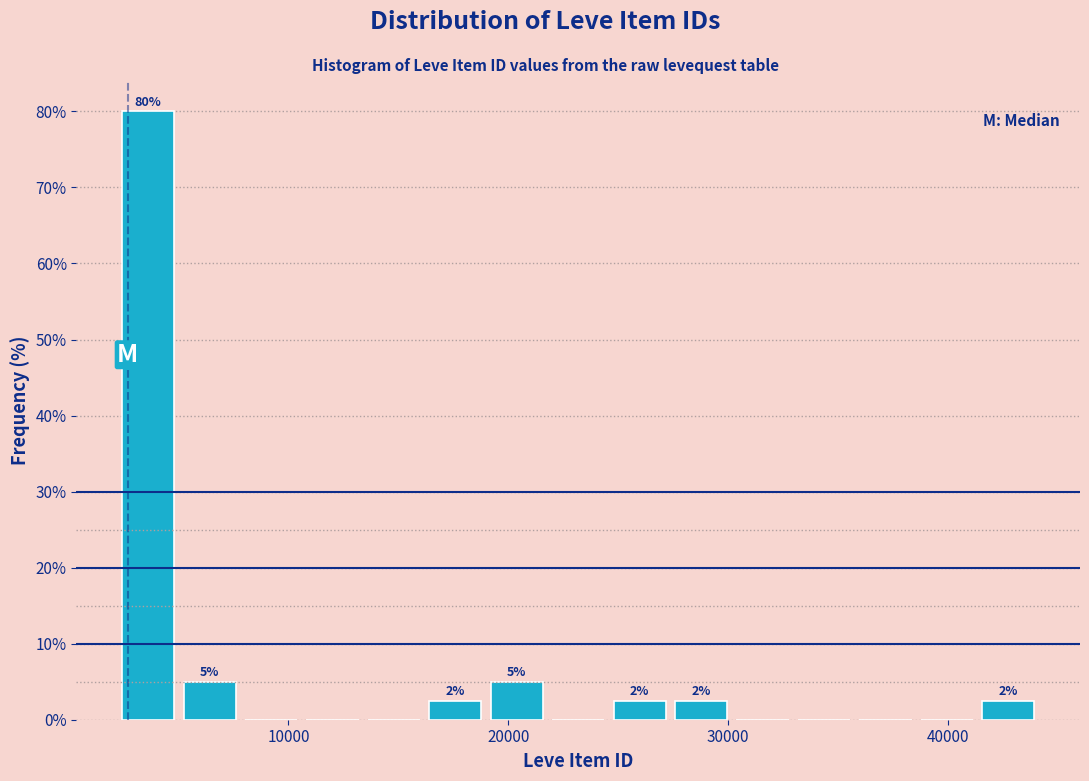

Read against the x-axis, roughly where is the centre of the tallest bar?

4000